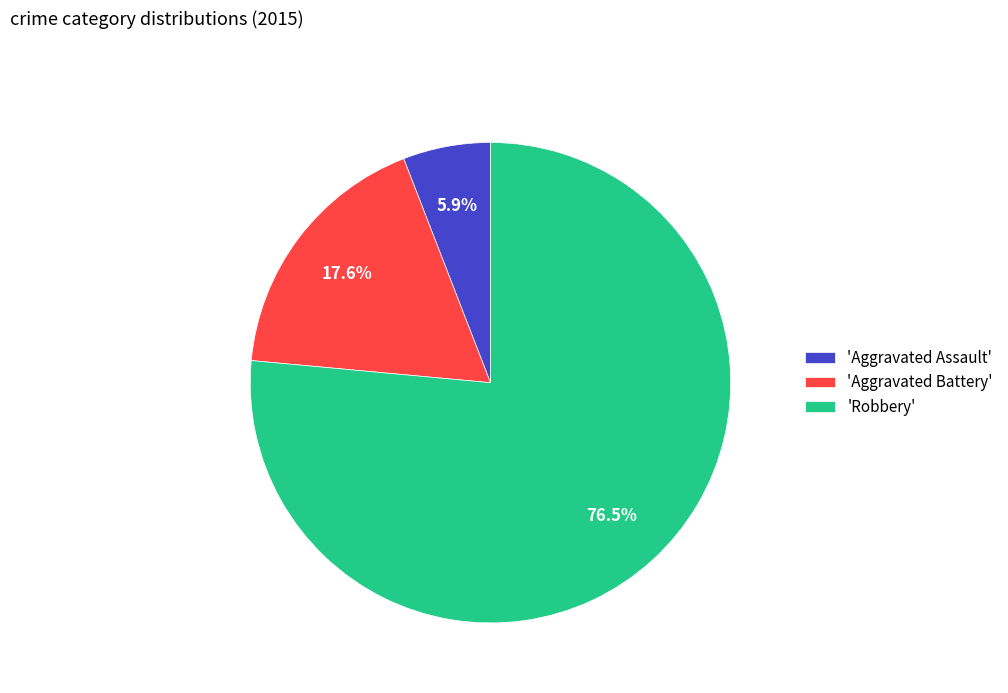

Which slice represents more than half of the pie?

'Robbery'